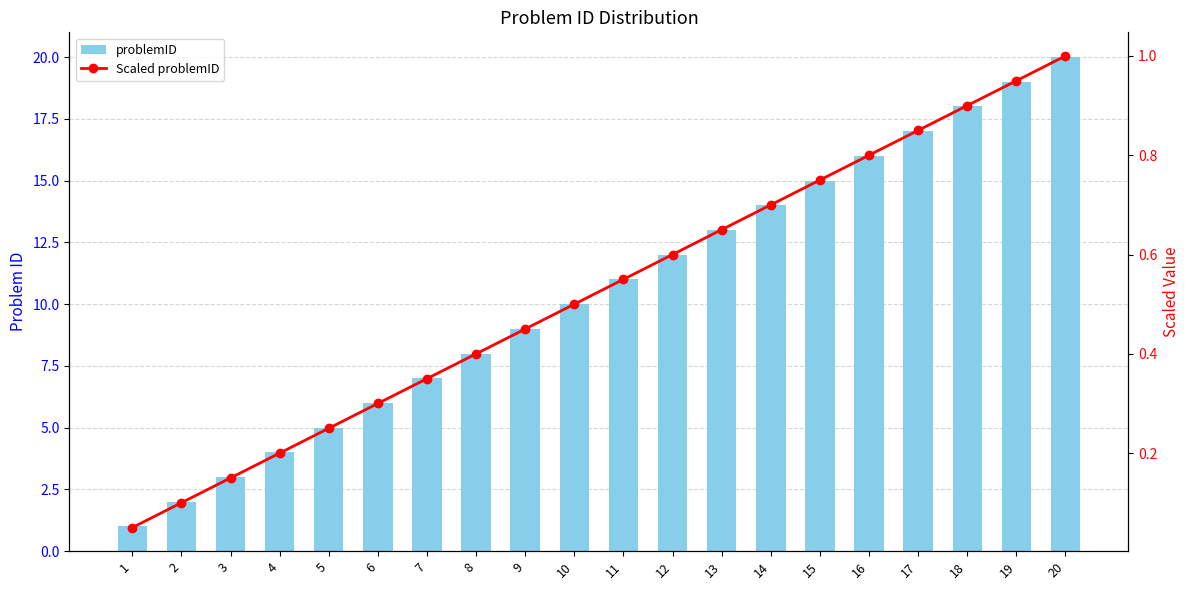

Read the problemID value at 7.

7.0